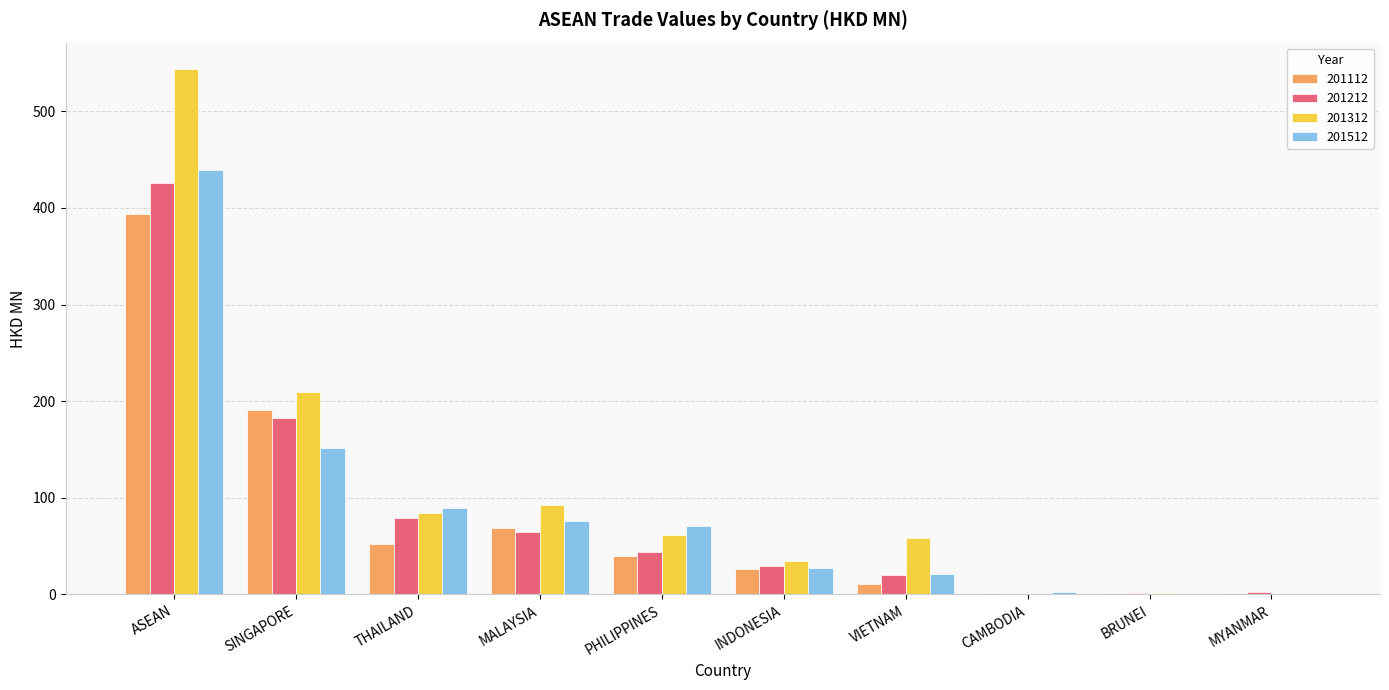

Between SINGAPORE and INDONESIA, which series saw the biggest shift?

201312